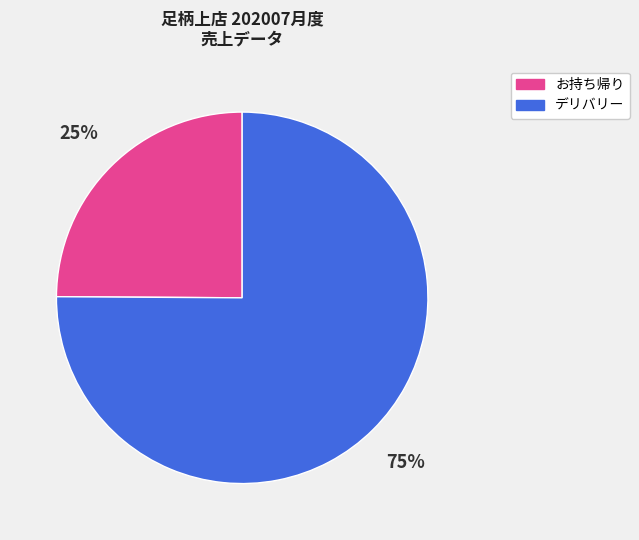

Approximately how many times larger is the value at お持ち帰り compared to デリバリー?

0.3